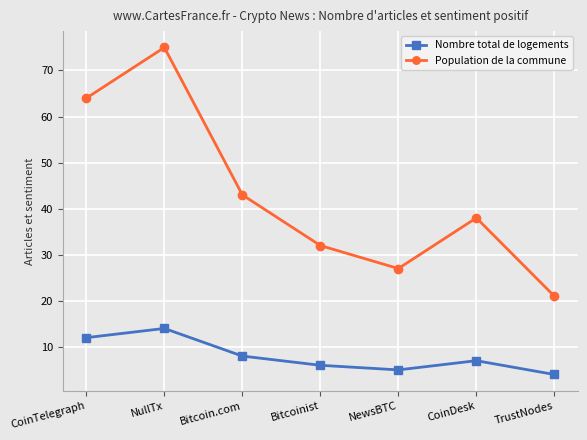

The Population de la commune series shows 9 at TrustNodes. True or false?

False